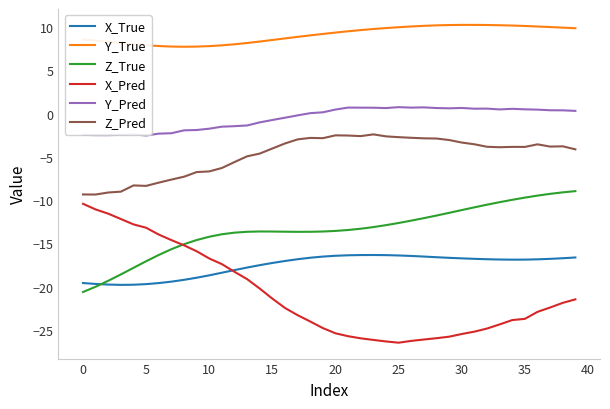

Which series has the largest total across all categories?

Y_True